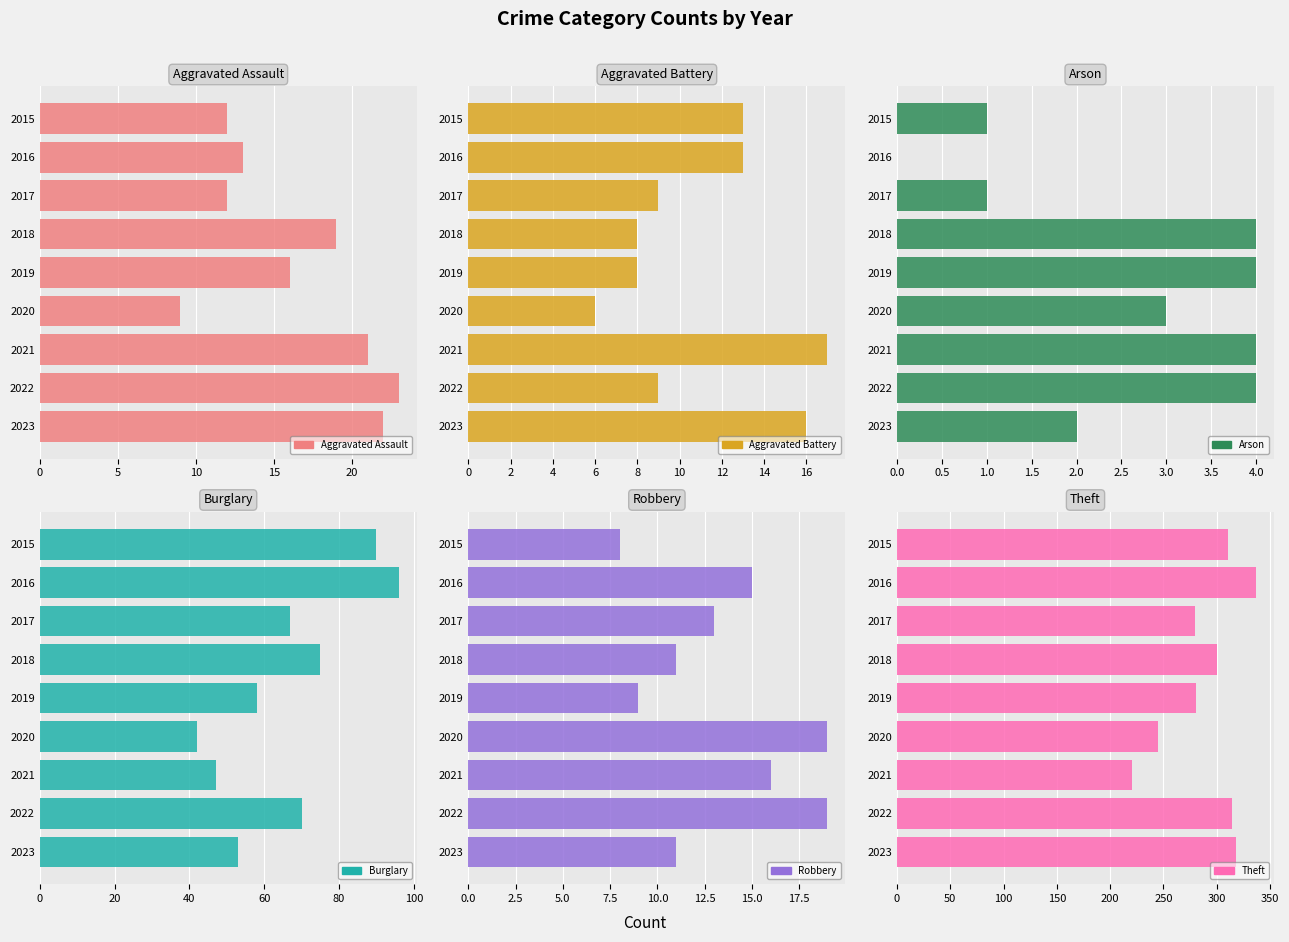

What are all the series names shown in the legend?

Aggravated Assault, Aggravated Battery, Arson, Burglary, Robbery, Theft